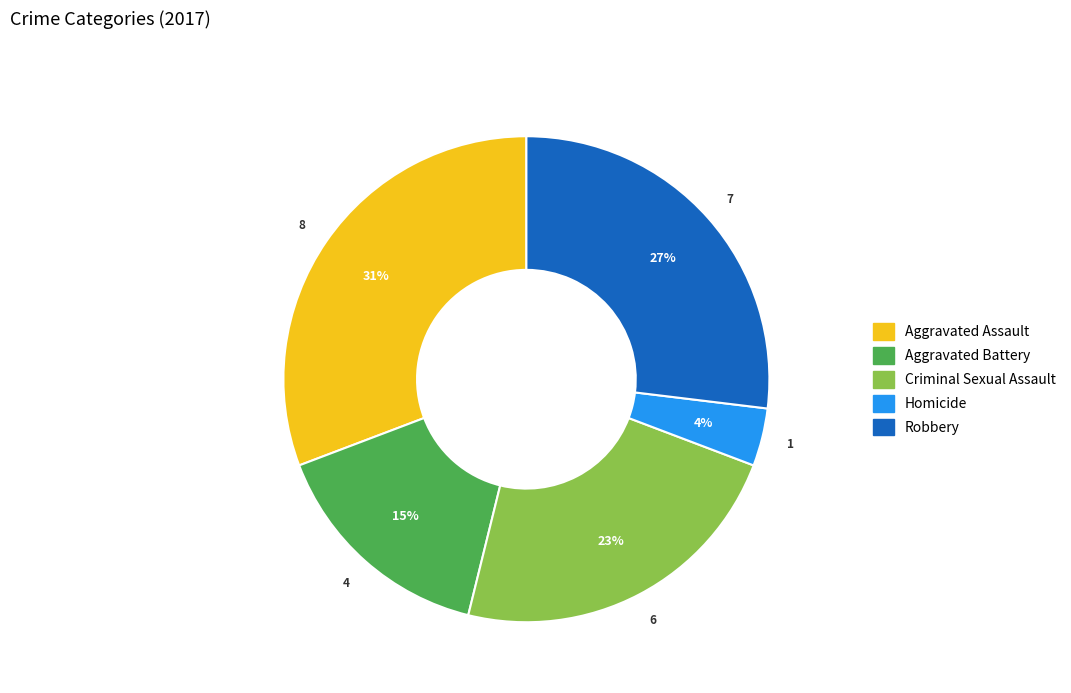

Does Homicide represent more than half of the total?

No